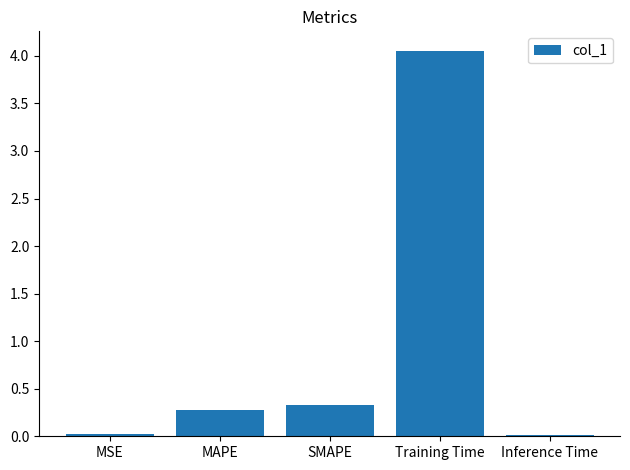

What is the difference between the maximum and minimum values?

4.0